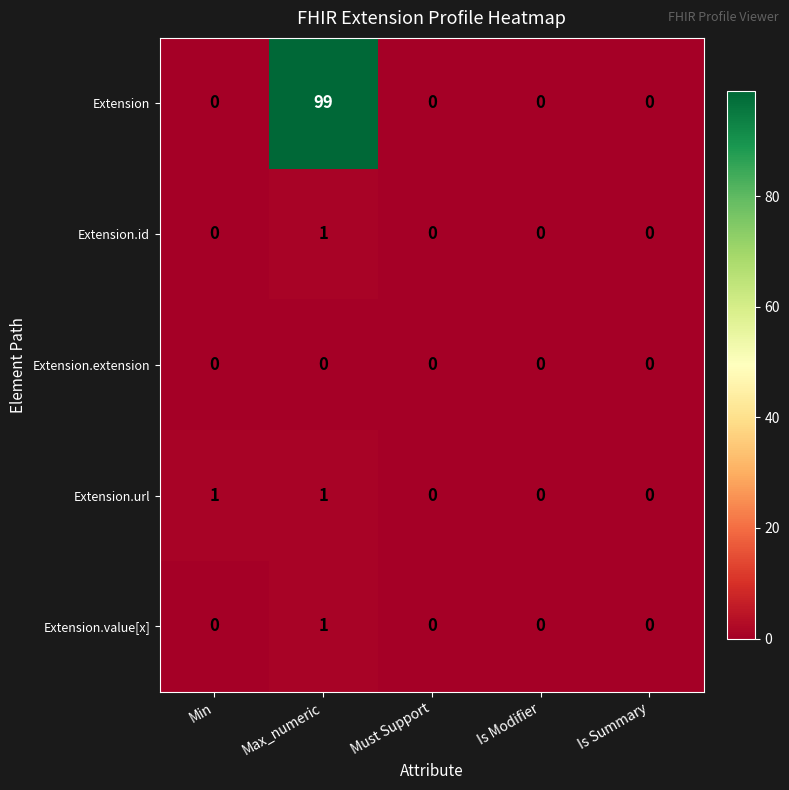

The Extension series shows -46 at Must Support. True or false?

False